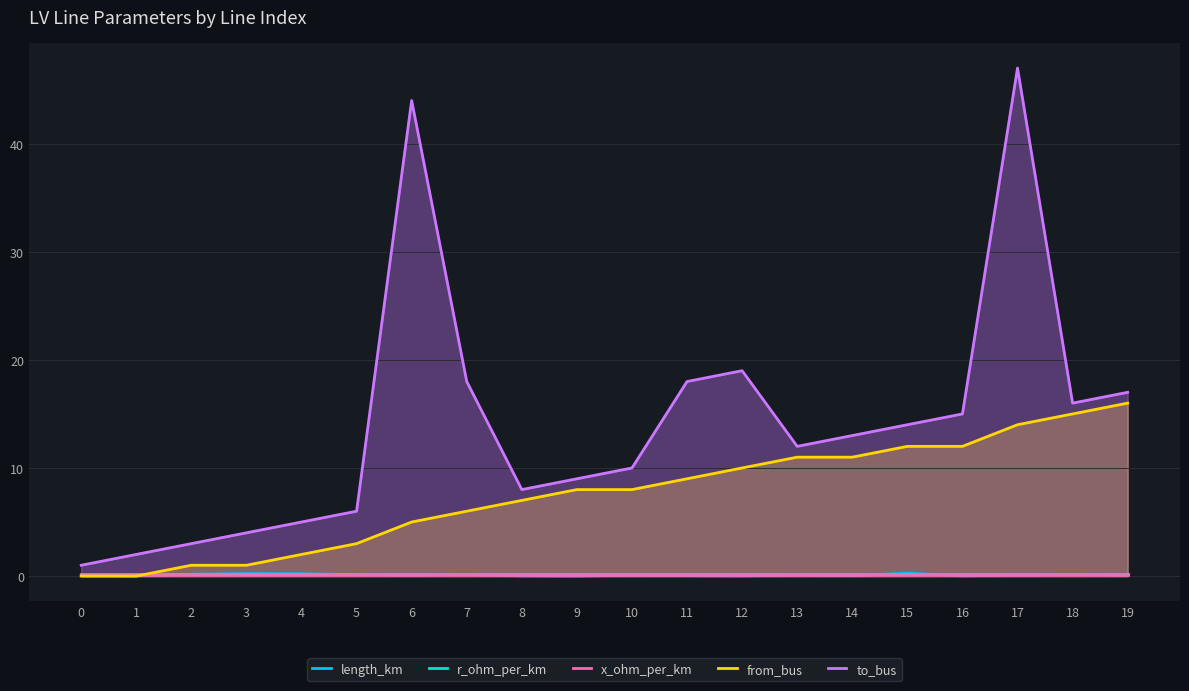

Reading left to right, list all the values displayed in this chart.

length_km: 0=0.1	1=0.0	2=0.2	3=0.2	4=0.2	5=0.1	6=0.1	7=0.1	8=0.0	9=0.0	10=0.1	11=0.0	12=0.0	13=0.1	14=0.0	15=0.3	16=0.0	17=0.1	18=0.1	19=0.1
r_ohm_per_km: 0=0.2	1=0.2	2=0.2	3=0.2	4=0.2	5=0.2	6=0.2	7=0.2	8=0.2	9=0.2	10=0.2	11=0.2	12=0.2	13=0.2	14=0.2	15=0.2	16=0.2	17=0.2	18=0.2	19=0.2
x_ohm_per_km: 0=0.1	1=0.1	2=0.1	3=0.1	4=0.1	5=0.1	6=0.1	7=0.1	8=0.1	9=0.1	10=0.1	11=0.1	12=0.1	13=0.1	14=0.1	15=0.1	16=0.1	17=0.1	18=0.1	19=0.1
from_bus: 0=0.0	1=0.0	2=1.0	3=1.0	4=2.0	5=3.0	6=5.0	7=6.0	8=7.0	9=8.0	10=8.0	11=9.0	12=10.0	13=11.0	14=11.0	15=12.0	16=12.0	17=14.0	18=15.0	19=16.0
to_bus: 0=1.0	1=2.0	2=3.0	3=4.0	4=5.0	5=6.0	6=44.0	7=18.0	8=8.0	9=9.0	10=10.0	11=18.0	12=19.0	13=12.0	14=13.0	15=14.0	16=15.0	17=47.0	18=16.0	19=17.0